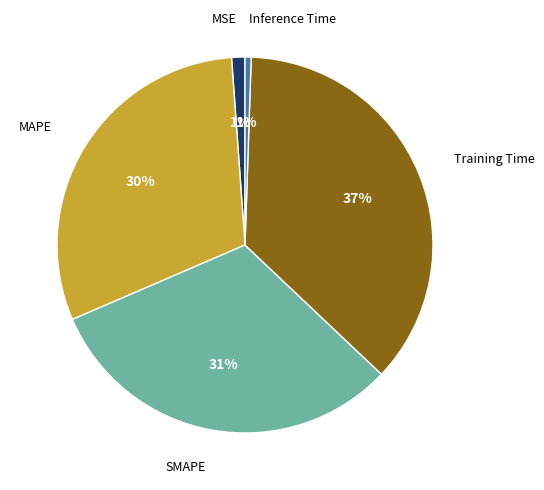

To the nearest percent, what is the difference between the largest and smallest slice percentages?

36%